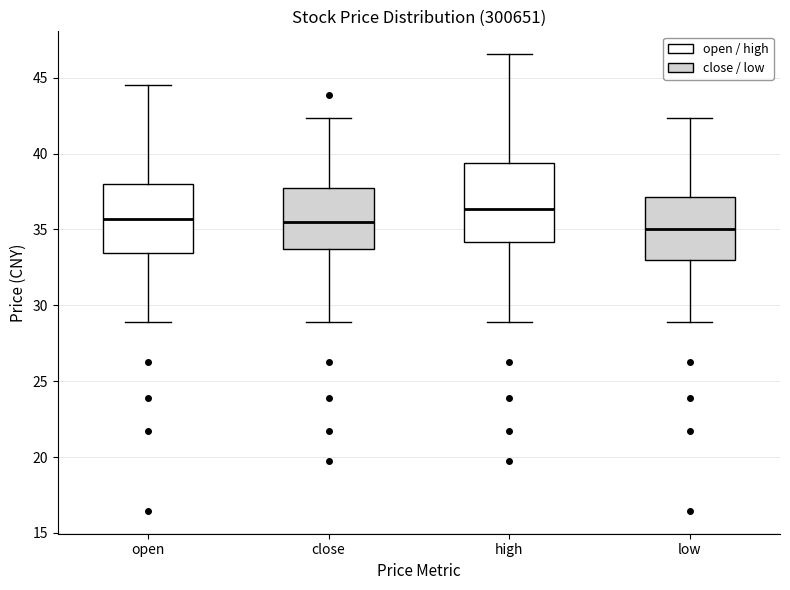

Reading left to right, transcribe this box plot: for each box, give where its median line is, the range the box spans, and where its two whiskers end, as read against the y-axis. The values are not printed on the chart, so give them approximately, as read against the axis.

open: median 35.5, box 33.5 to 38.0, whiskers 29.0 to 44.5
close: median 35.5, box 33.5 to 37.5, whiskers 29.0 to 42.5
high: median 36.5, box 34.0 to 39.5, whiskers 29.0 to 46.5
low: median 35.0, box 33.0 to 37.0, whiskers 29.0 to 42.5